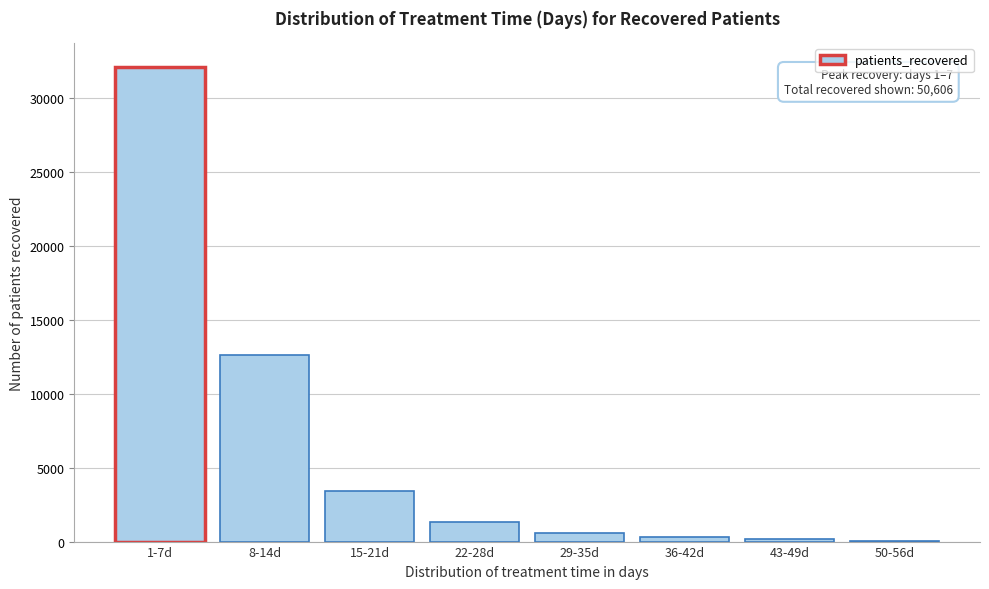

Approximately how many times larger is the value at 8-14d compared to 1-7d?

0.4